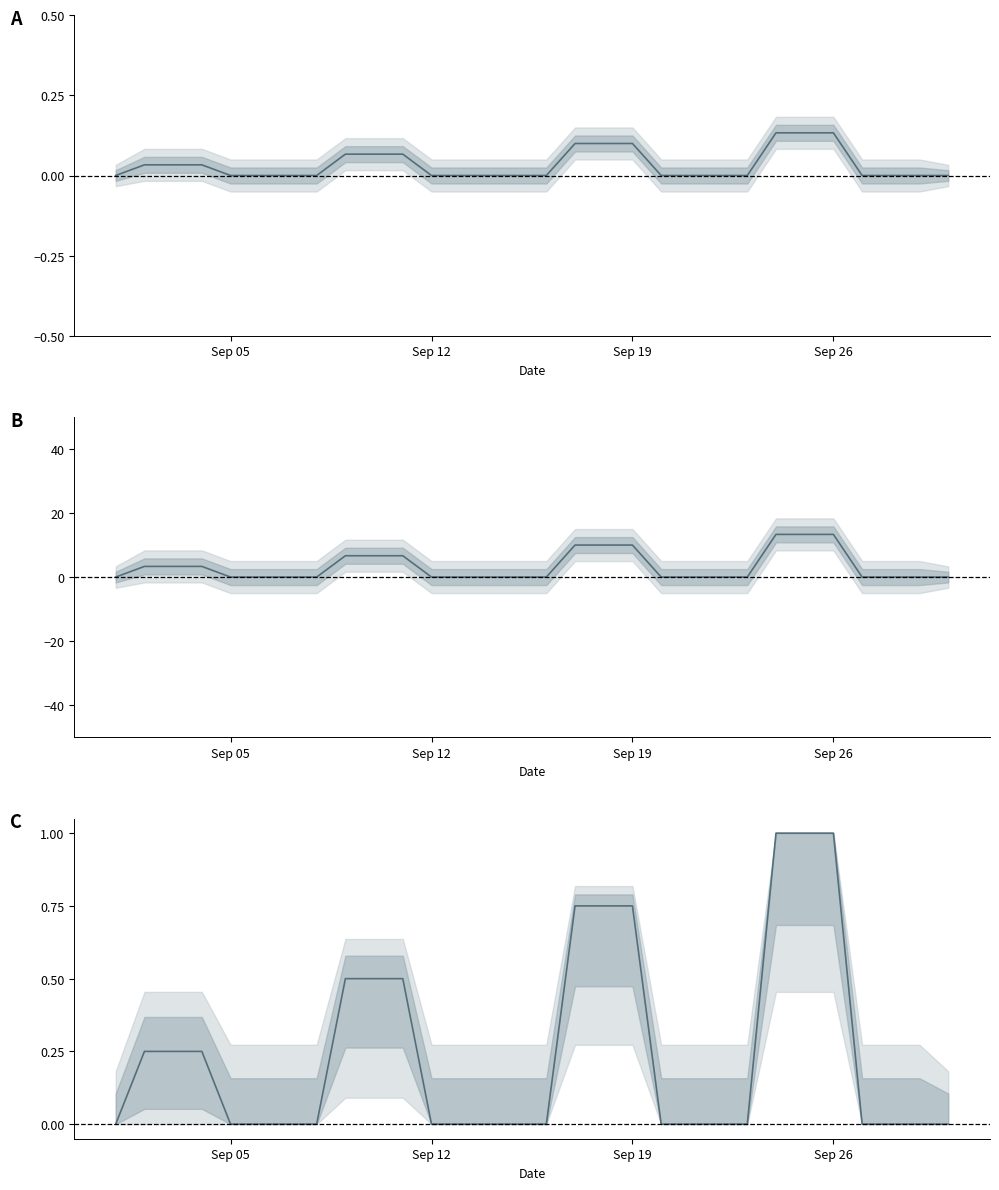

What is the difference between the maximum and minimum values?

1.0